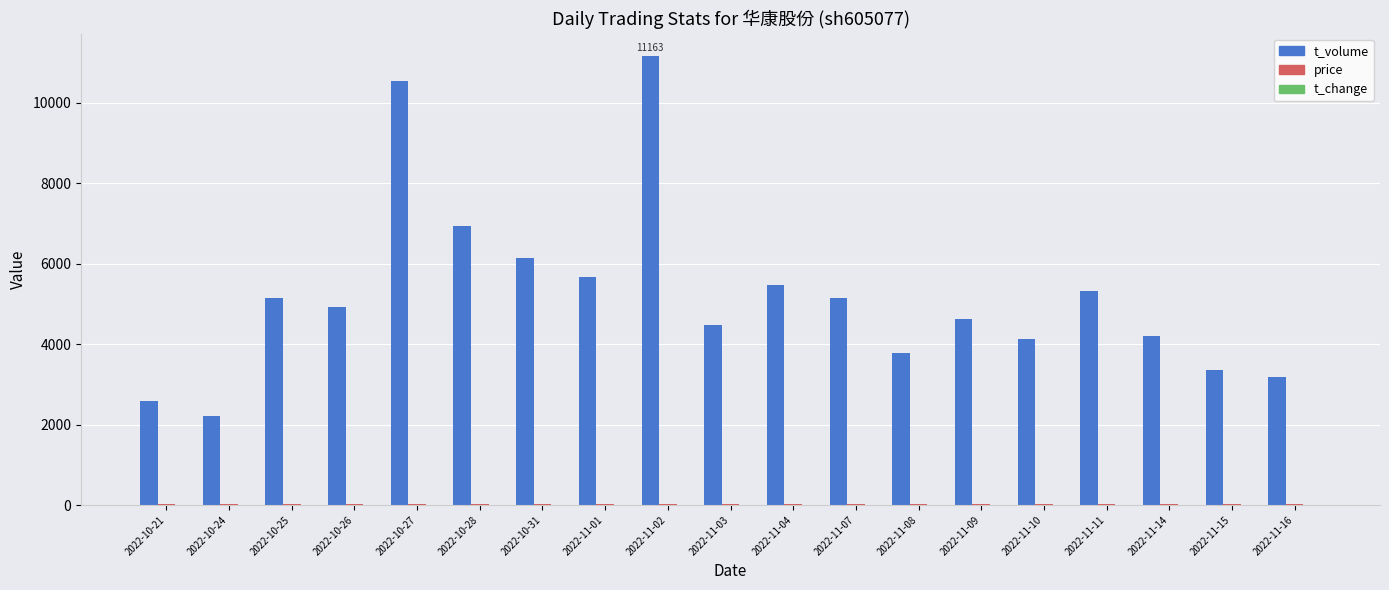

Between 2022-11-14 and 2022-11-16, which series saw the biggest shift?

t_volume